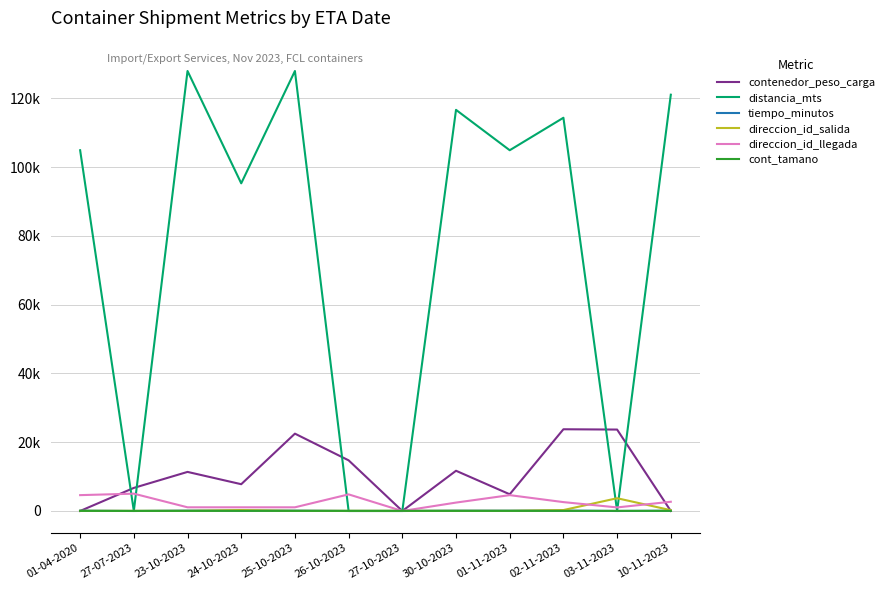

Reading left to right, what are all the values shown in this chart?

contenedor_peso_carga: 01-04-2020=5	27-07-2023=6715	23-10-2023=11369	24-10-2023=7792	25-10-2023=22498	26-10-2023=14735	27-10-2023=0	30-10-2023=11701	01-11-2023=4862	02-11-2023=23774	03-11-2023=23686	10-11-2023=0
distancia_mts: 01-04-2020=104935	27-07-2023=0	23-10-2023=127984	24-10-2023=95311	25-10-2023=127984	26-10-2023=0	27-10-2023=0	30-10-2023=116681	01-11-2023=104935	02-11-2023=114383	03-11-2023=0	10-11-2023=121089
tiempo_minutos: 01-04-2020=78	27-07-2023=0	23-10-2023=89	24-10-2023=95	25-10-2023=89	26-10-2023=0	27-10-2023=0	30-10-2023=82	01-11-2023=78	02-11-2023=114	03-11-2023=0	10-11-2023=82
direccion_id_salida: 01-04-2020=41	27-07-2023=41	23-10-2023=41	24-10-2023=269	25-10-2023=41	26-10-2023=41	27-10-2023=41	30-10-2023=41	01-11-2023=41	02-11-2023=269	03-11-2023=3716	10-11-2023=235
direccion_id_llegada: 01-04-2020=4612	27-07-2023=5042	23-10-2023=1072	24-10-2023=1072	25-10-2023=1072	26-10-2023=4834	27-10-2023=0	30-10-2023=2446	01-11-2023=4612	02-11-2023=2584	03-11-2023=1040	10-11-2023=2687
cont_tamano: 01-04-2020=40	27-07-2023=20	23-10-2023=40	24-10-2023=40	25-10-2023=40	26-10-2023=40	27-10-2023=40	30-10-2023=40	01-11-2023=40	02-11-2023=40	03-11-2023=40	10-11-2023=40